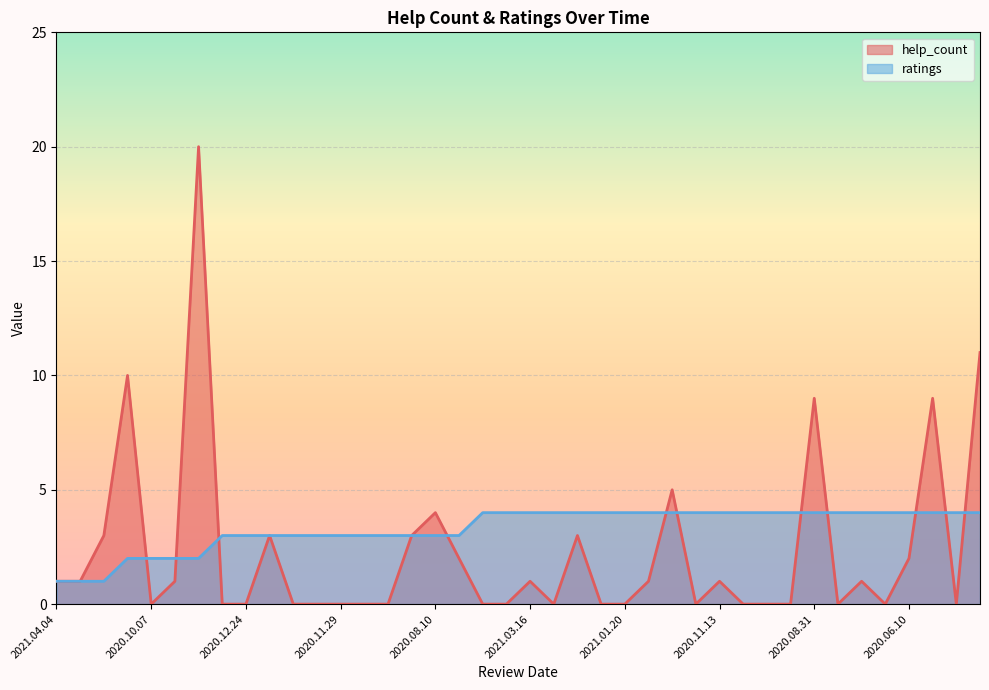

Is it true that help_count equals 0 at 2021.01.20?

True